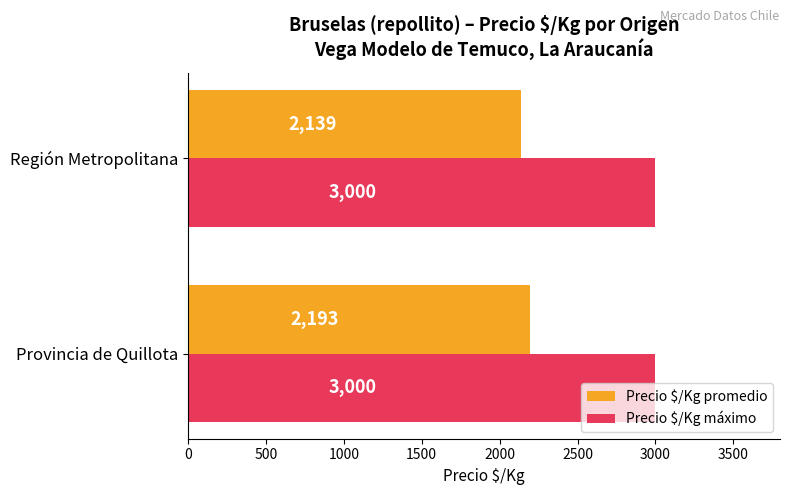

Rank the categories by Precio $/Kg promedio value from highest to lowest.

Provincia de Quillota, Región Metropolitana